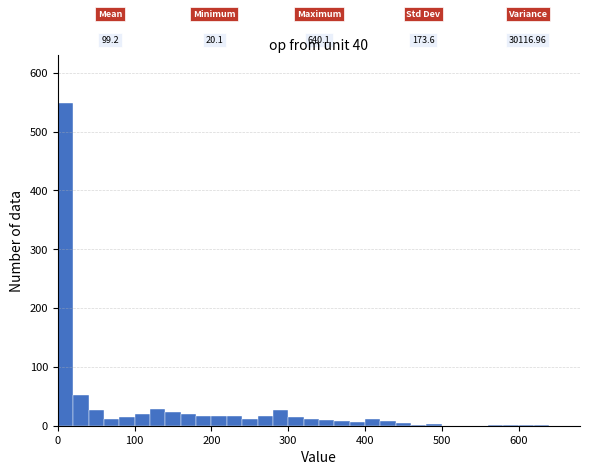

Around what value on the x-axis is the tallest bar? Give the approximate position of its centre, as read against the axis.

10